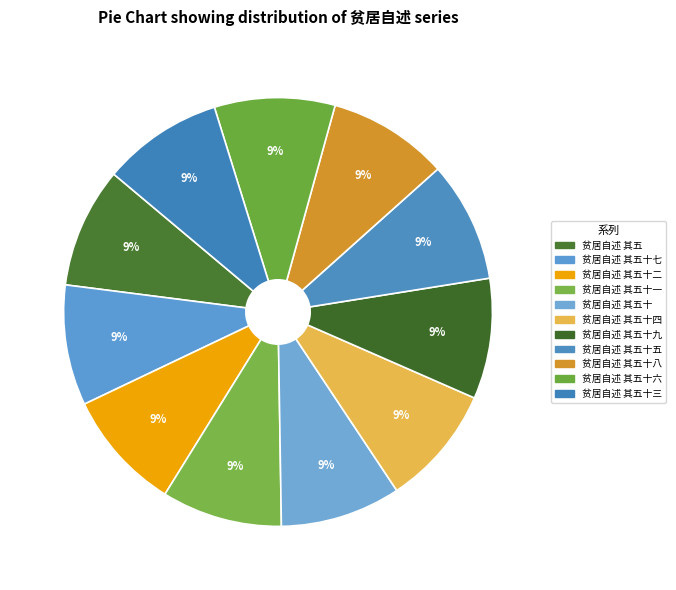

How many segments does this pie chart have?

11